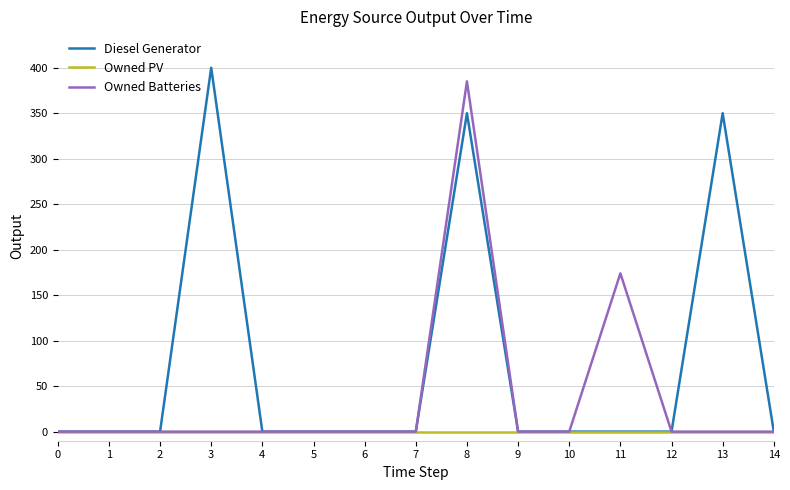

What are all the series names shown in the legend?

Diesel Generator, Owned PV, Owned Batteries